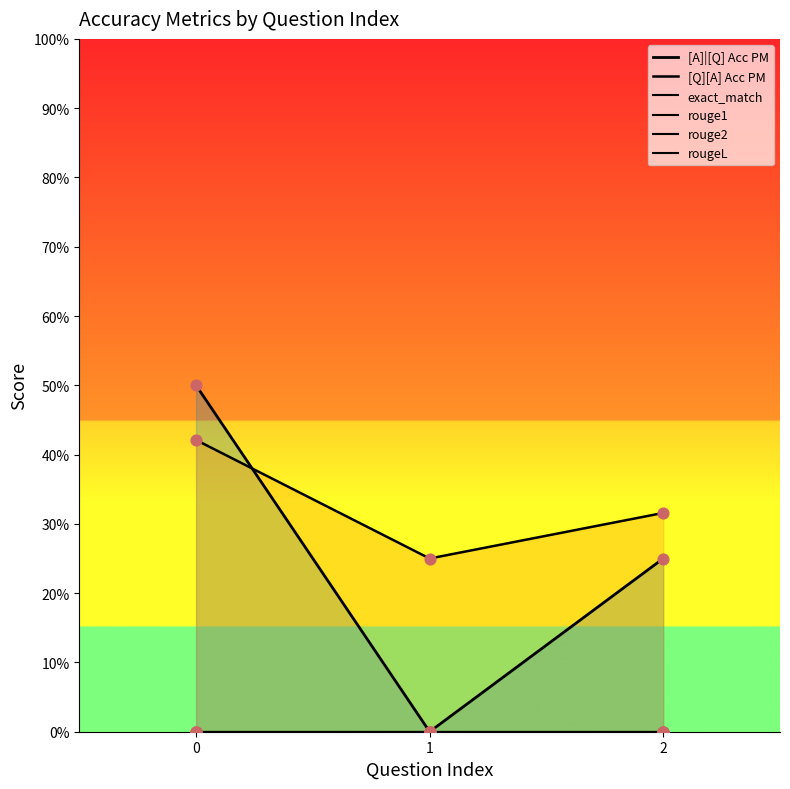

Which series has the largest total across all categories?

[Q][A] Acc PM